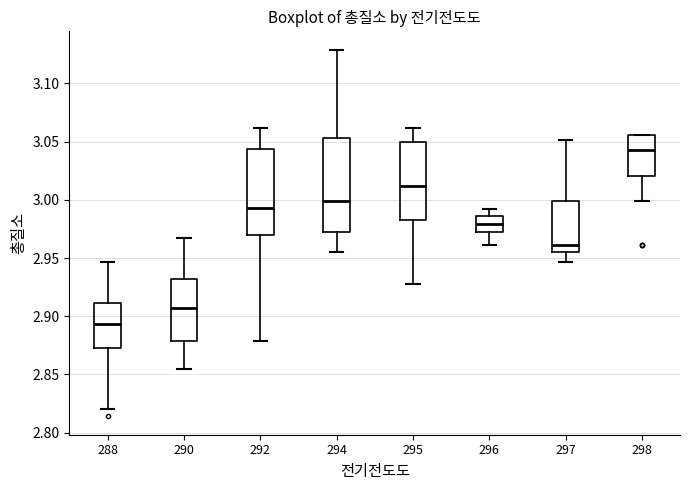

Which box's median line is the highest?

298